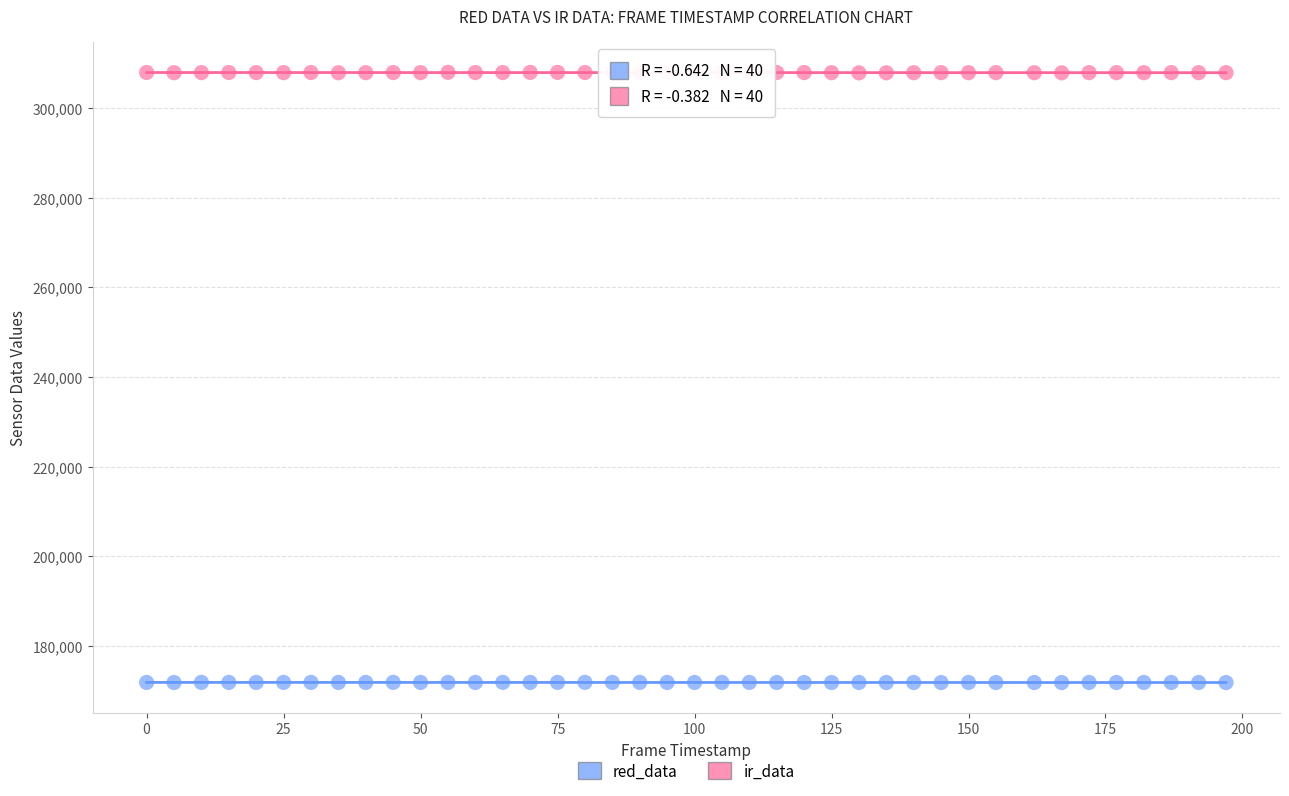

Across all data points, what is the range of X values (max minus min)?

197